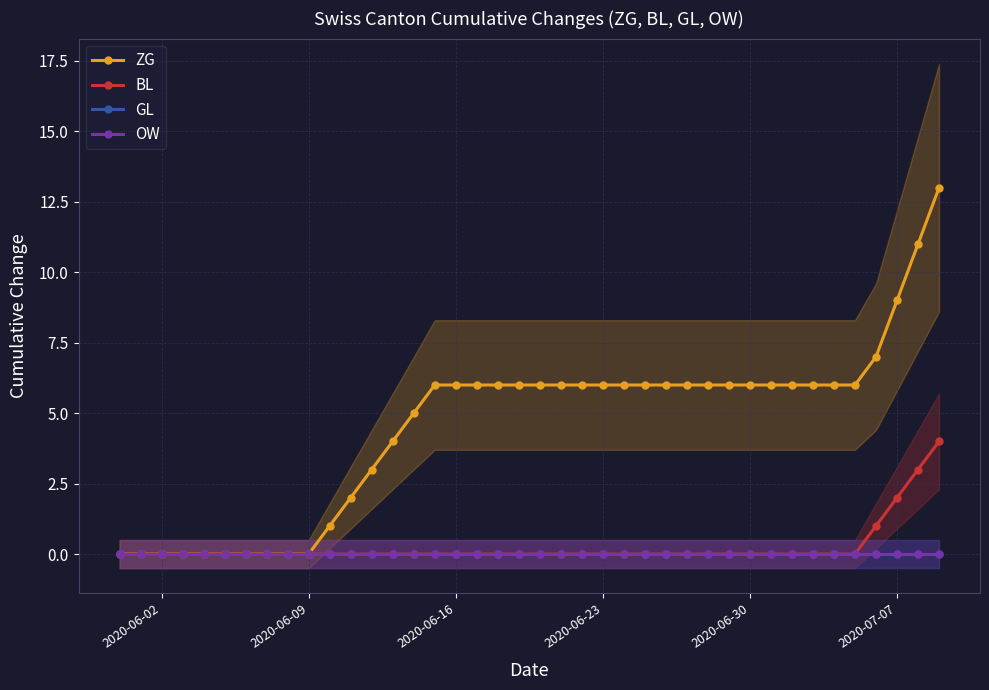

How many data points in BL are above 0?

4